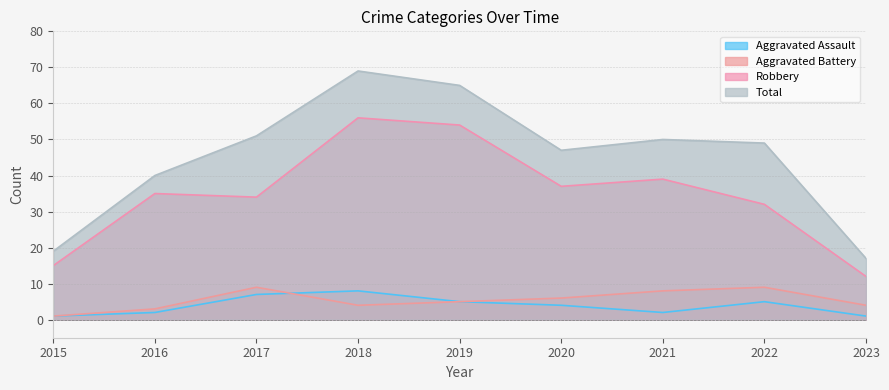

At how many categories does at least one series exceed 49?

4